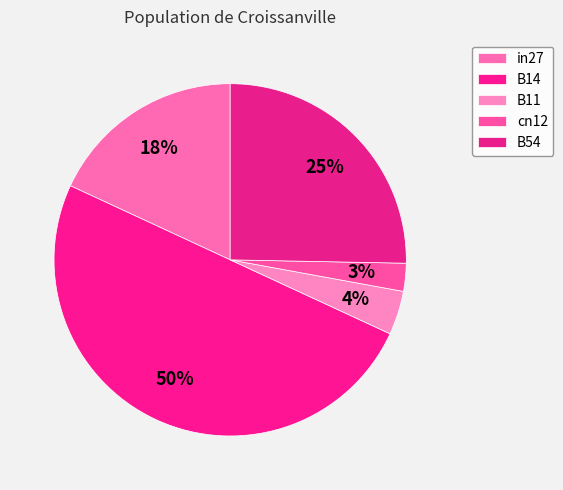

How many slices are in this pie chart?

5